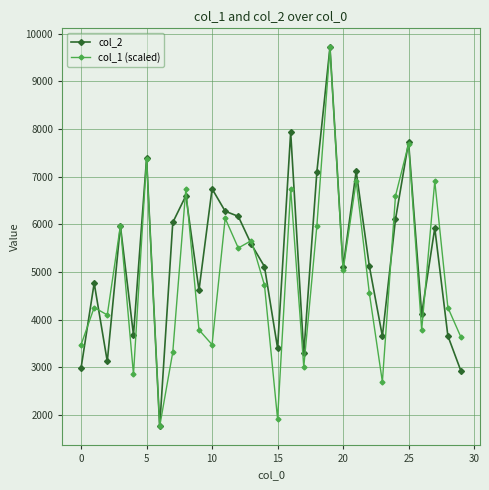

What is the maximum value for col_2?

9717.0